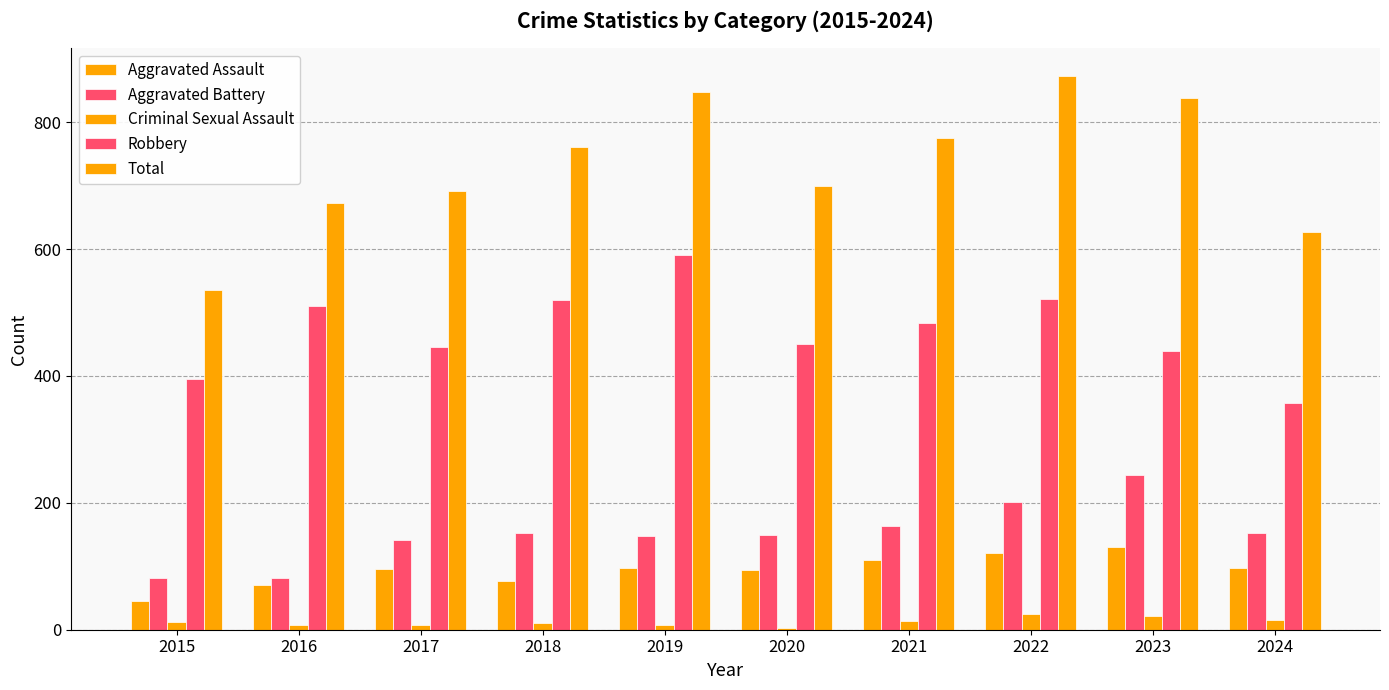

Are the bars grouped side by side (vs. stacked)?

Yes